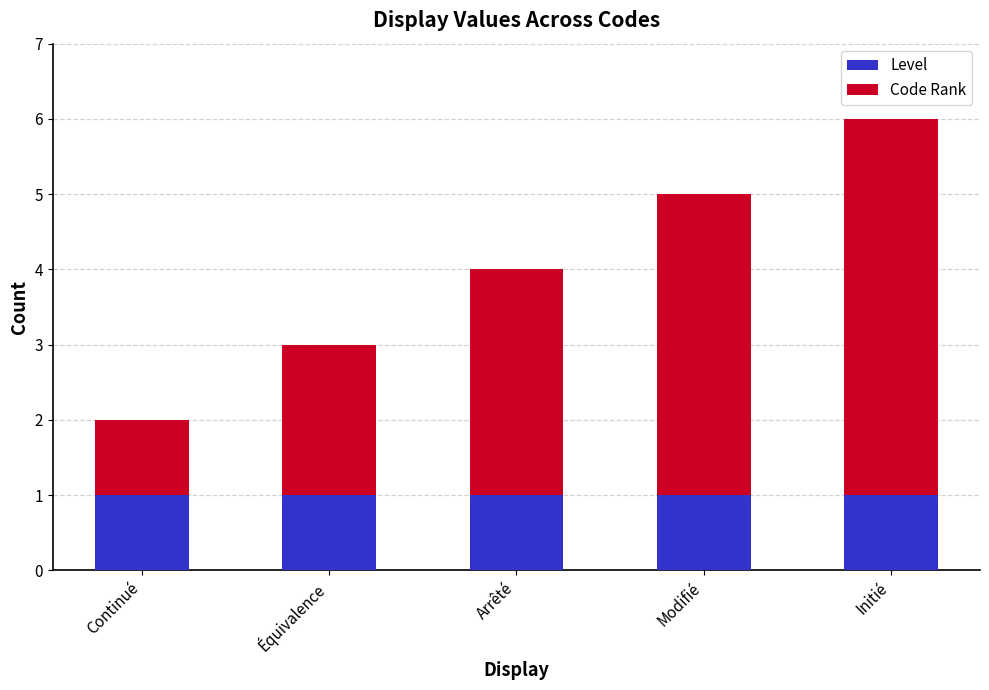

True or false: Level has a value of 2 at Initié.

False